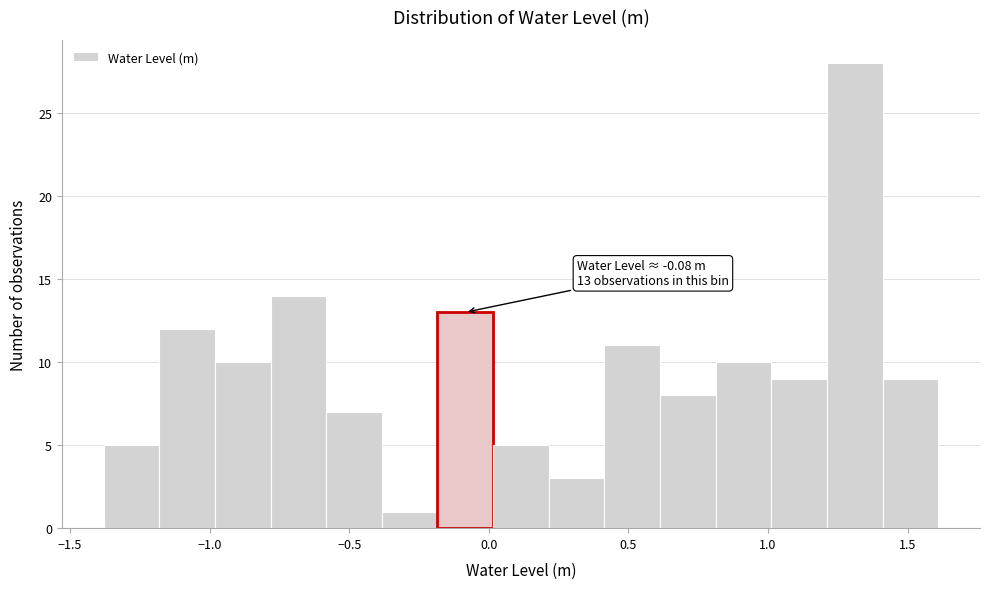

Around what value on the x-axis is the tallest bar? Give the approximate position of its centre, as read against the axis.

1.30